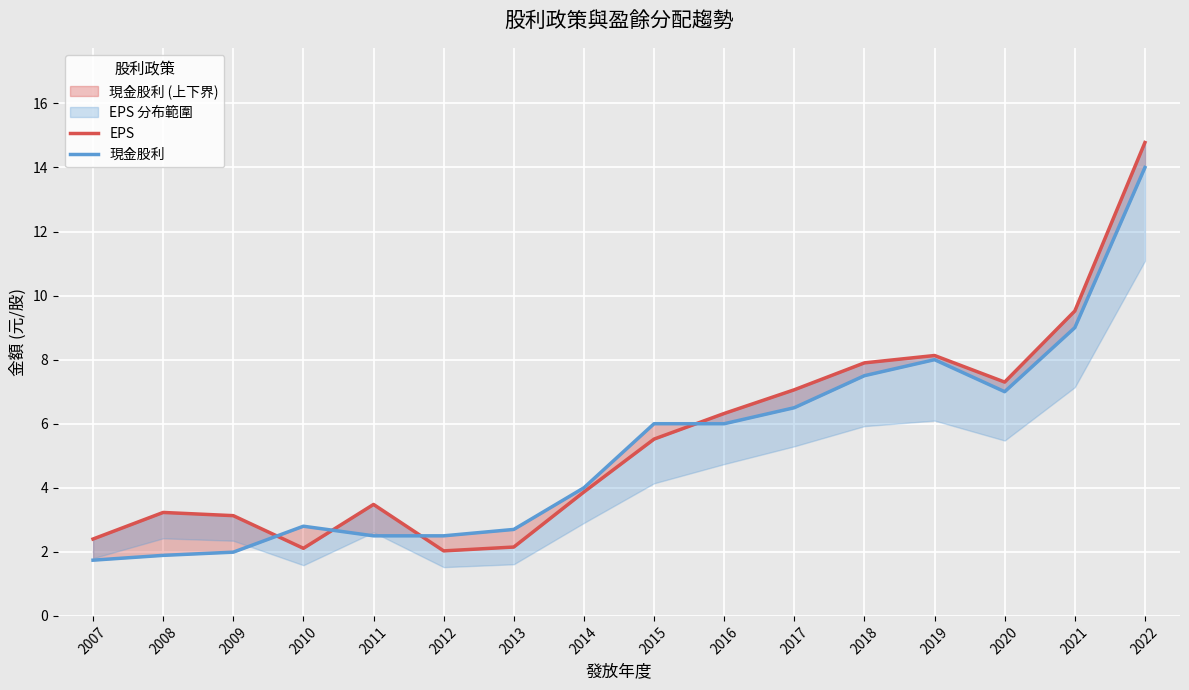

Reading left to right, what are all the values shown in this chart?

EPS: 2007=2.4	2008=3.2	2009=3.1	2010=2.1	2011=3.5	2012=2.0	2013=2.1	2014=3.9	2015=5.5	2016=6.3	2017=7.1	2018=7.9	2019=8.1	2020=7.3	2021=9.5	2022=14.8
現金股利: 2007=1.7	2008=1.9	2009=2.0	2010=2.8	2011=2.5	2012=2.5	2013=2.7	2014=4.0	2015=6.0	2016=6.0	2017=6.5	2018=7.5	2019=8.0	2020=7.0	2021=9.0	2022=14.0